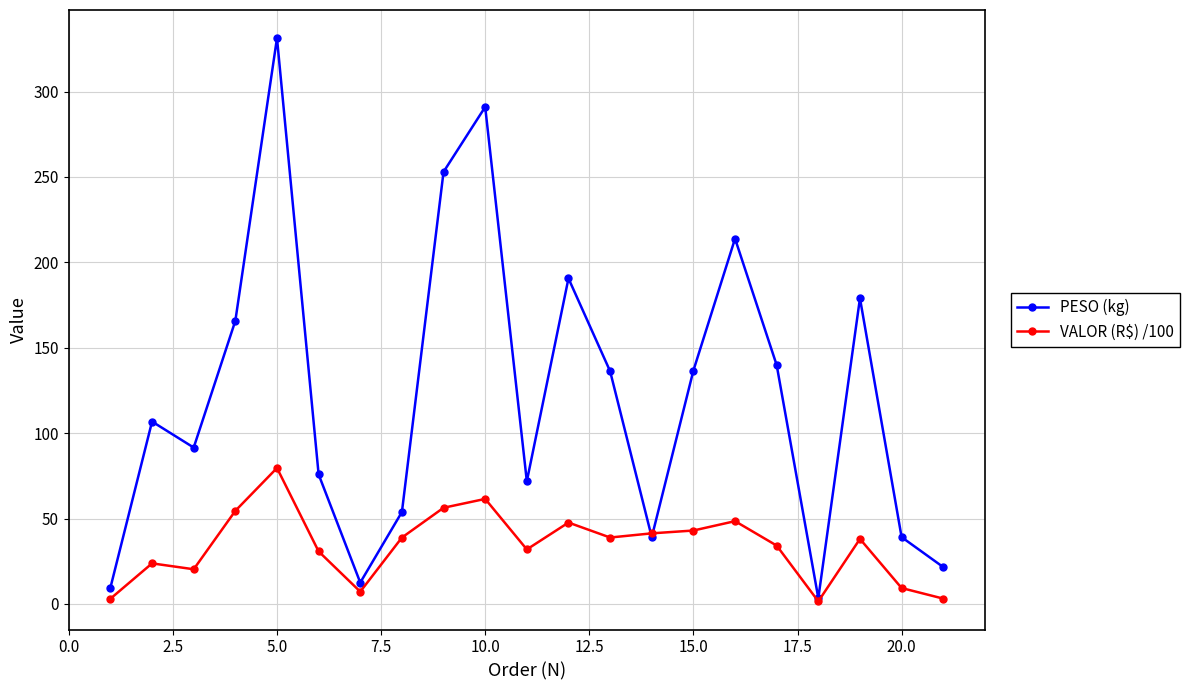

How many data points in VALOR (R$) /100 are less than 38?

10